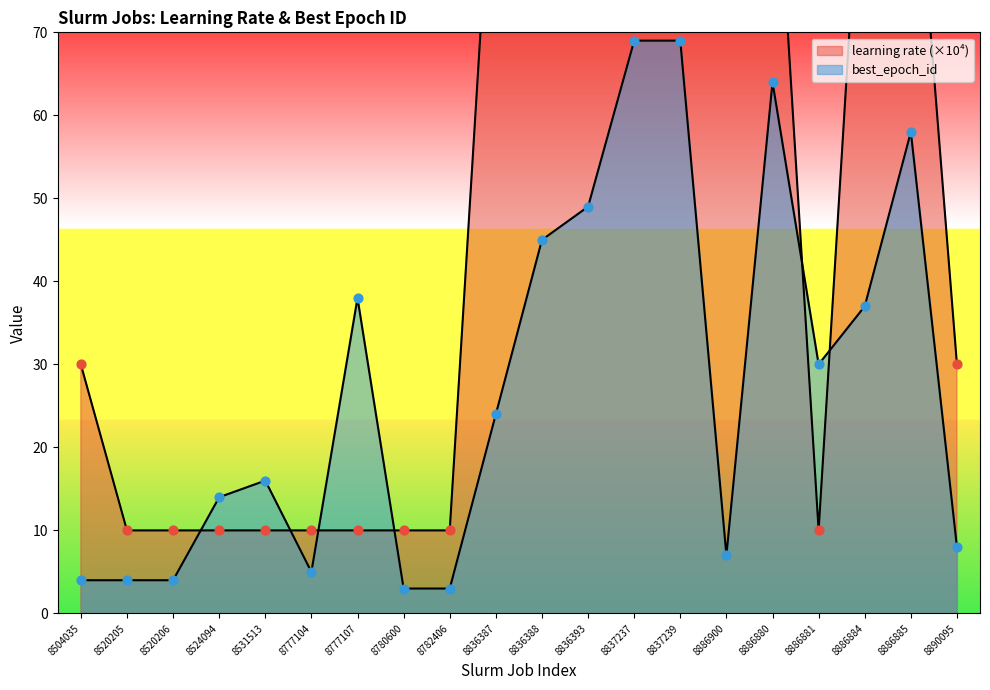

At which category is the sum across all series the highest?

8837237